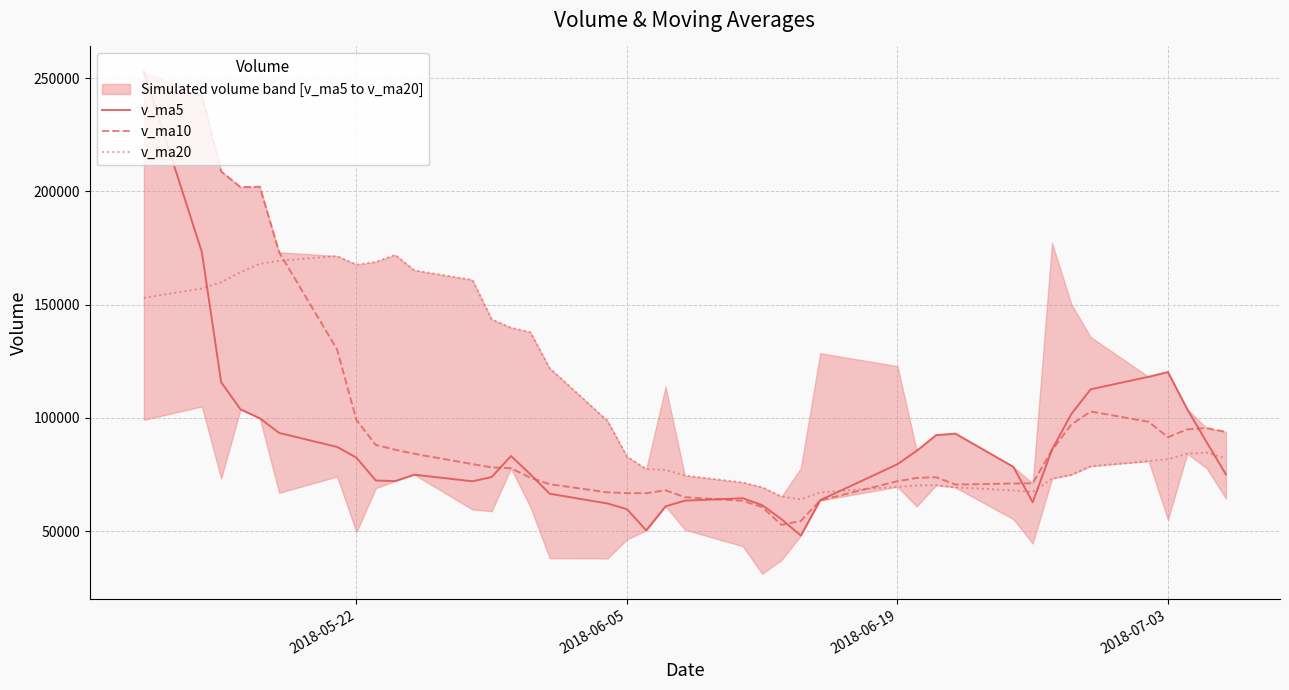

Which series has the largest total across all categories?

v_ma20